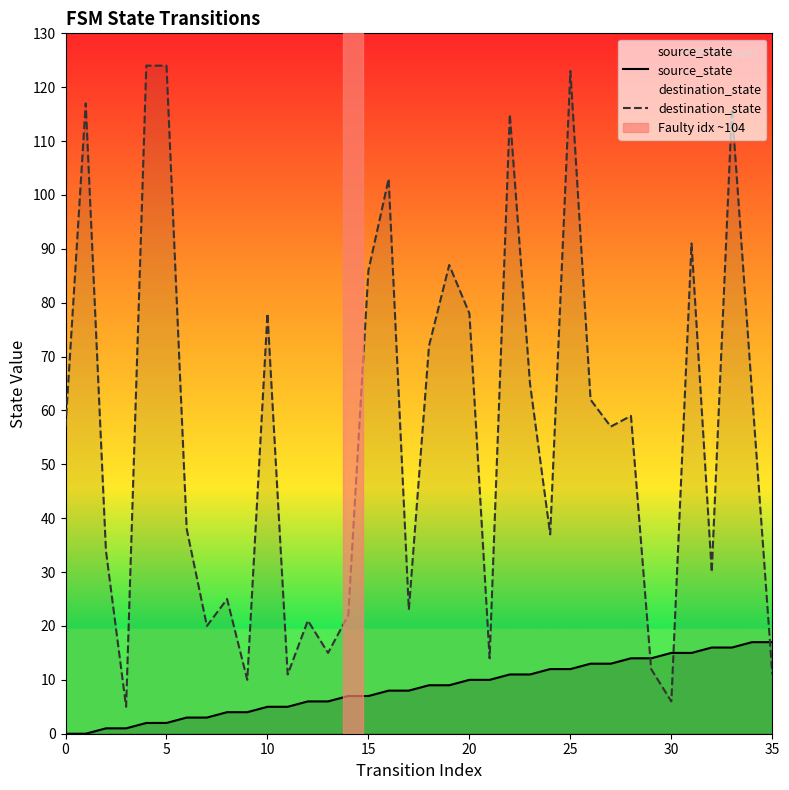

At which label does source_state first exceed 9?

20